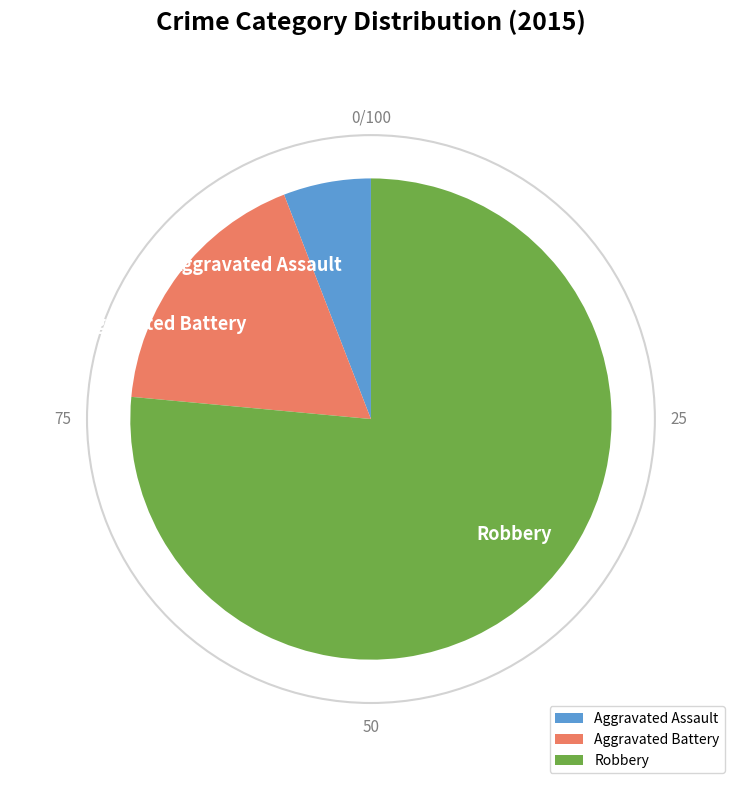

How many slices are in this pie chart?

3